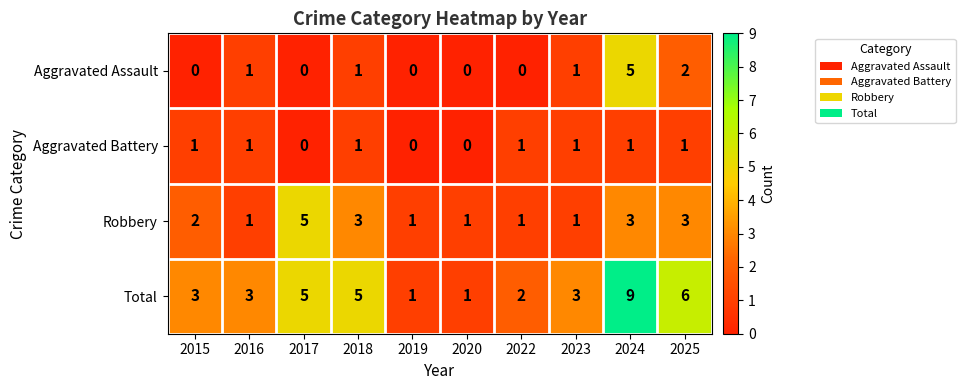

The Aggravated Assault series shows 5 at 2024. True or false?

True